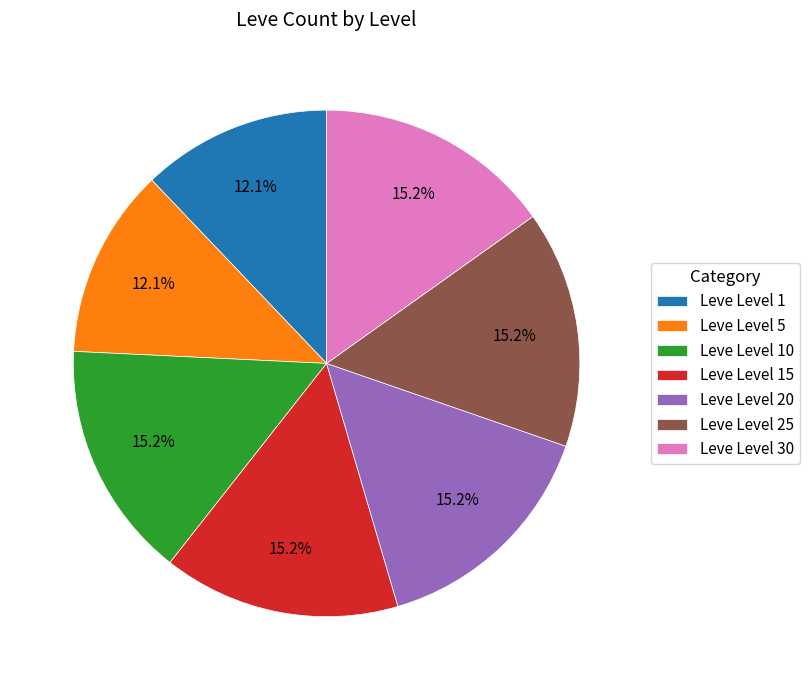

What percentage is the Leve Level 1 slice, to the nearest percent?

12%